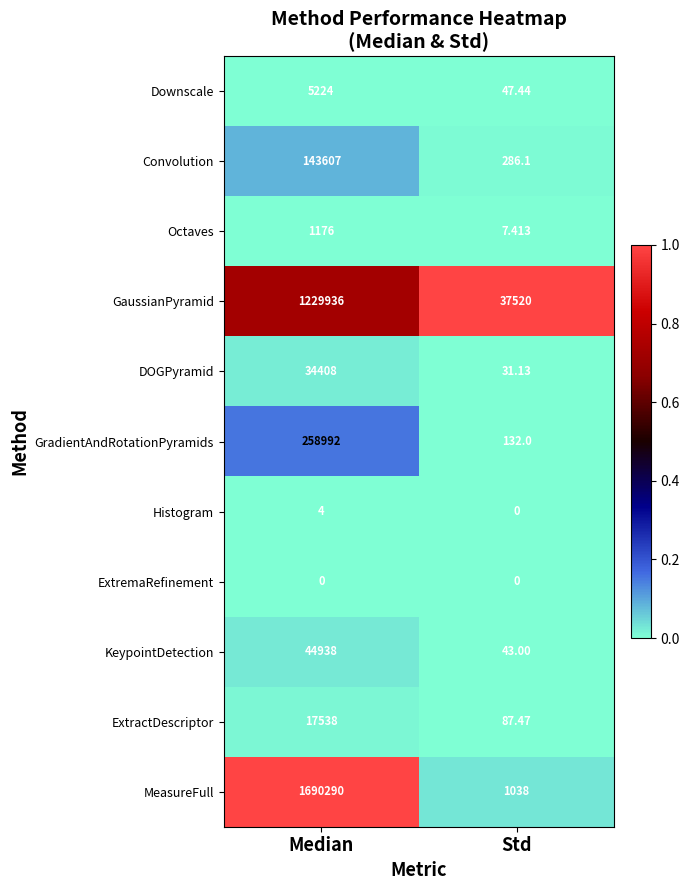

Which series has the largest range (max minus min)?

MeasureFull